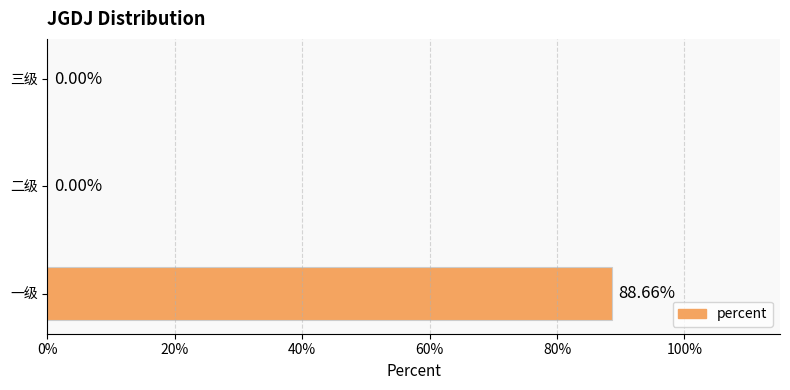

Are the bars horizontal?

Yes